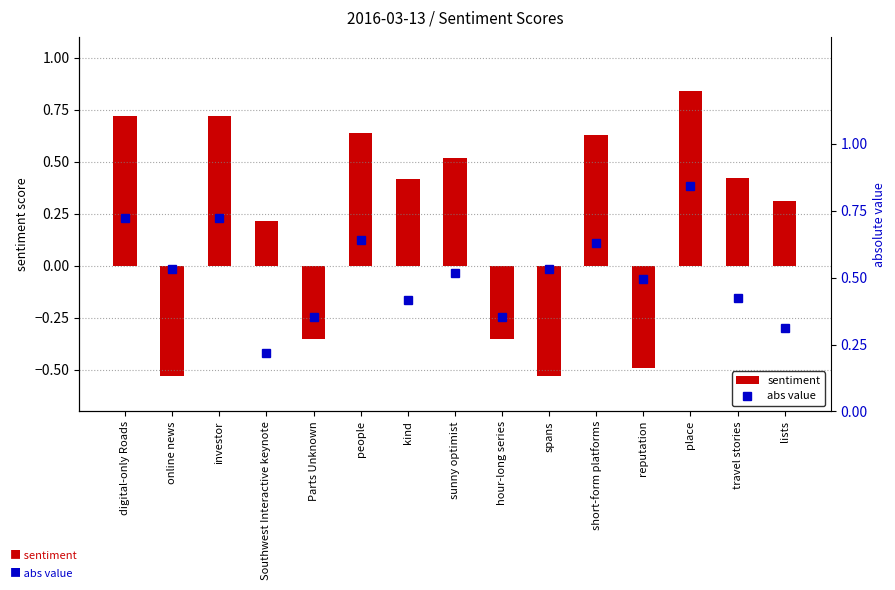

What are all the series names shown in the legend?

sentiment, abs value